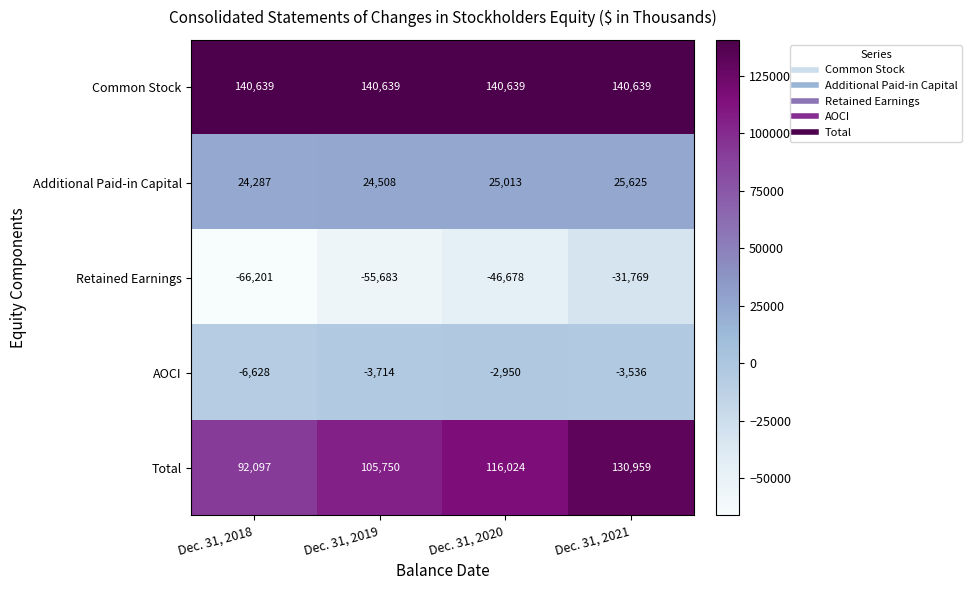

What is the total value across all series at Dec. 31, 2020?

232048